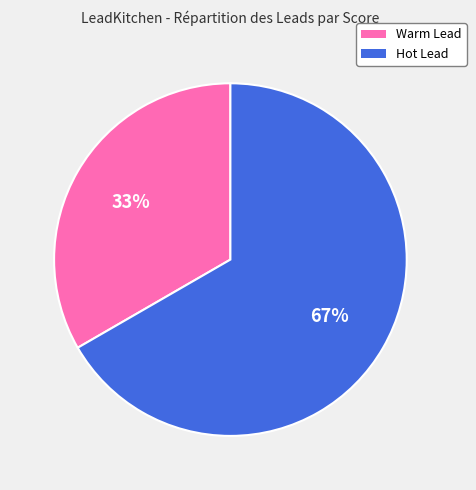

Is there a majority slice in this chart?

Yes